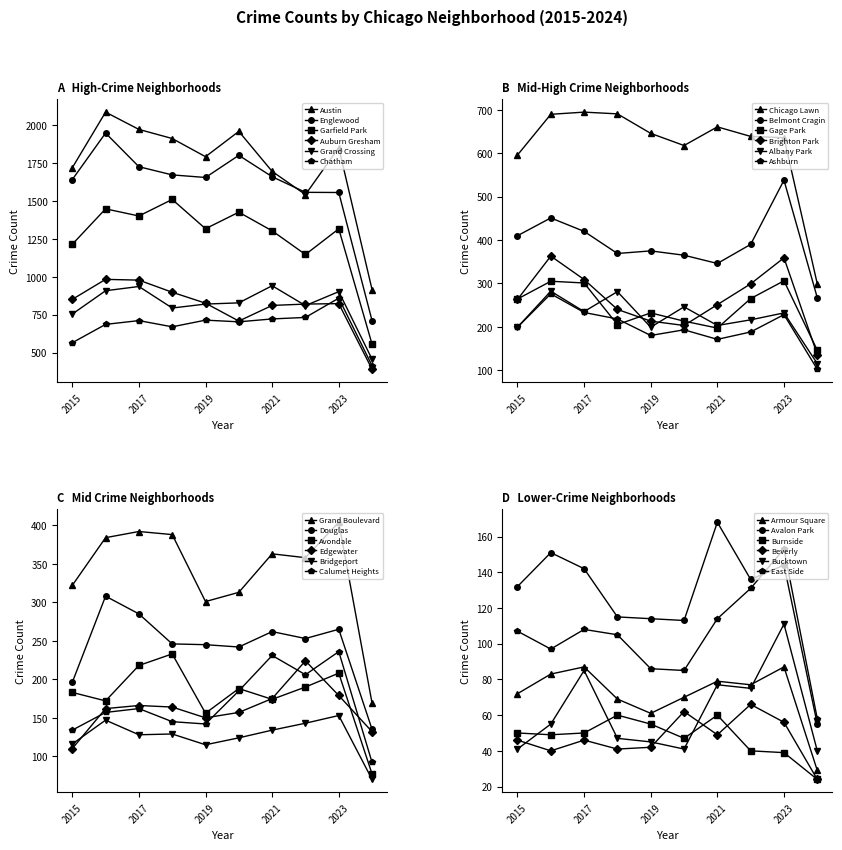

Is it true that Englewood equals 1557 at 2022?

True